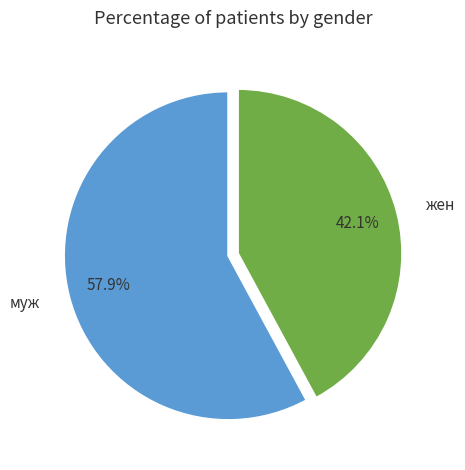

To the nearest percent, what portion does жен represent?

42%